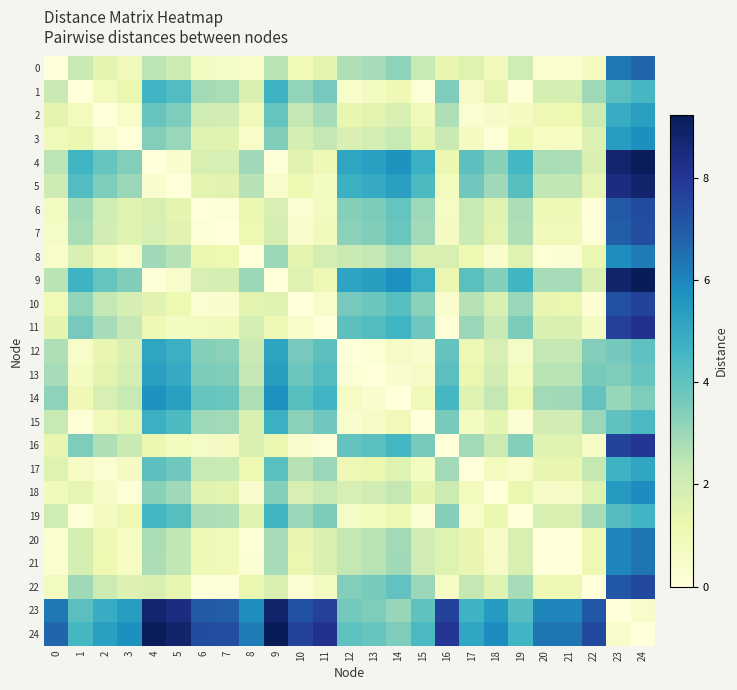

What is the spread (max minus min) of values at 8?

6.2